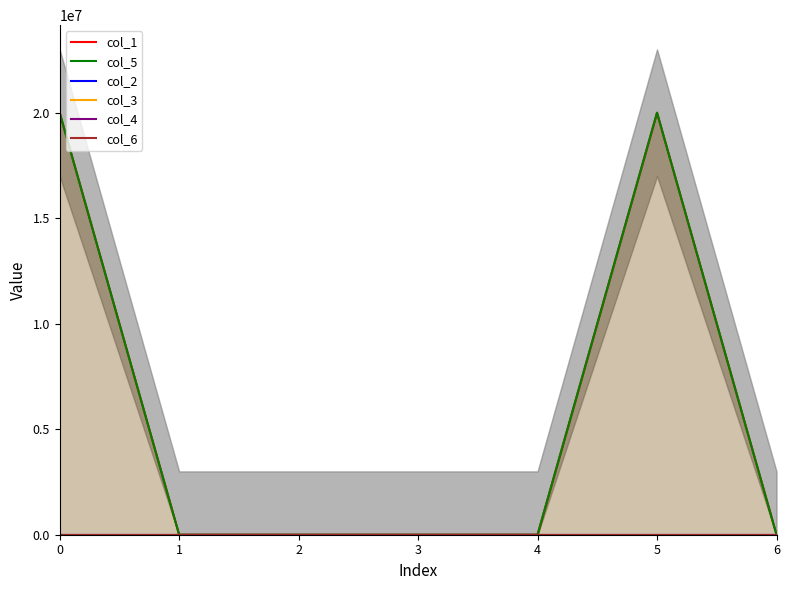

Which category has the lowest value across all series?

1